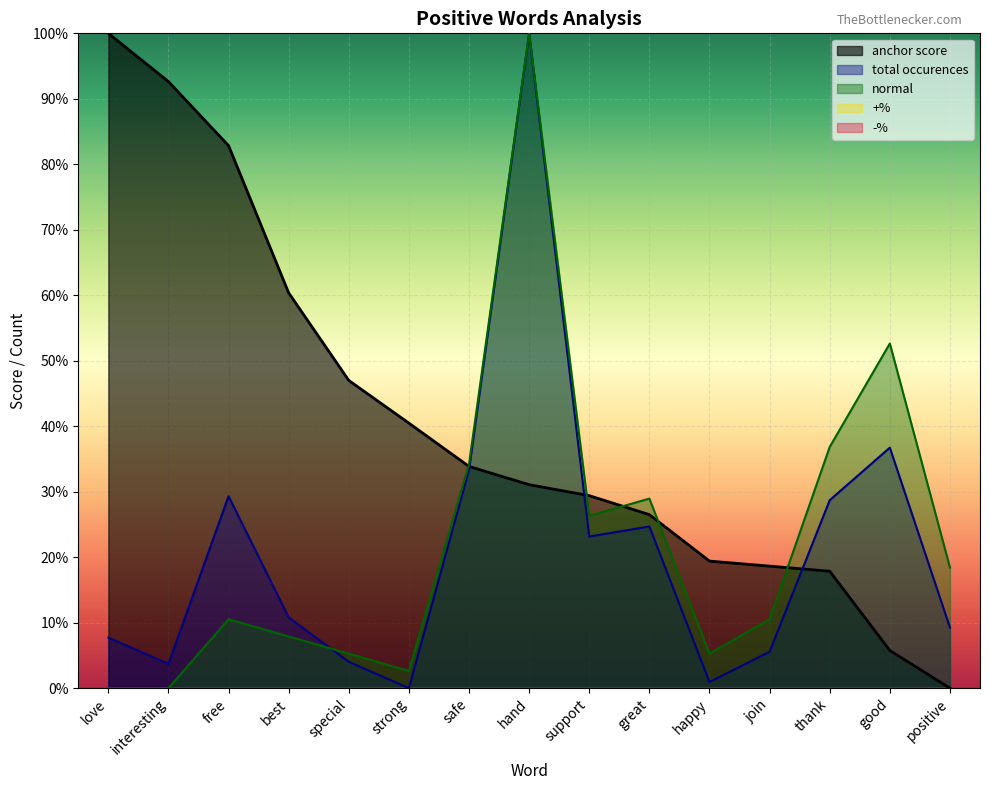

Which category has the lowest value across all series?

positive